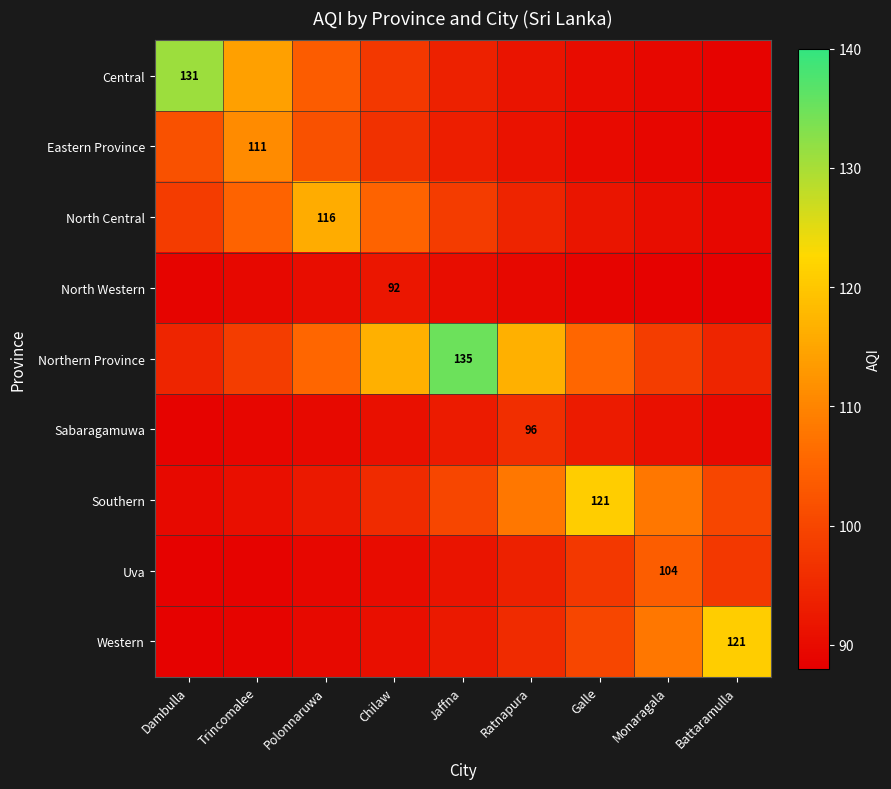

Is it true that Uva equals 90.2 at Chilaw?

True